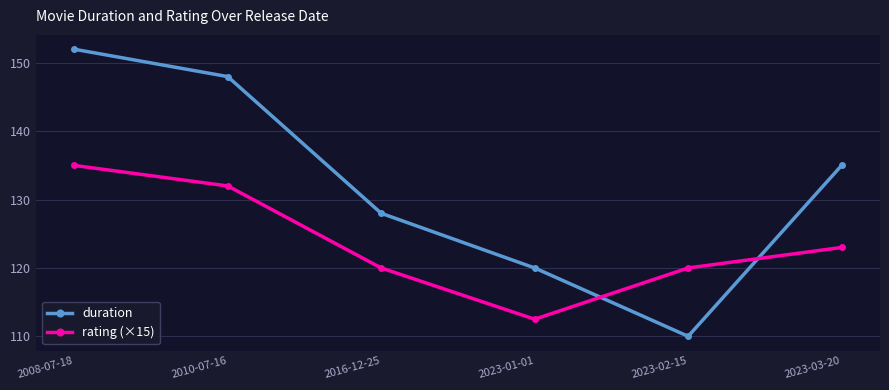

Rank the categories by duration value from highest to lowest.

2008-07-18, 2010-07-16, 2023-03-20, 2016-12-25, 2023-01-01, 2023-02-15